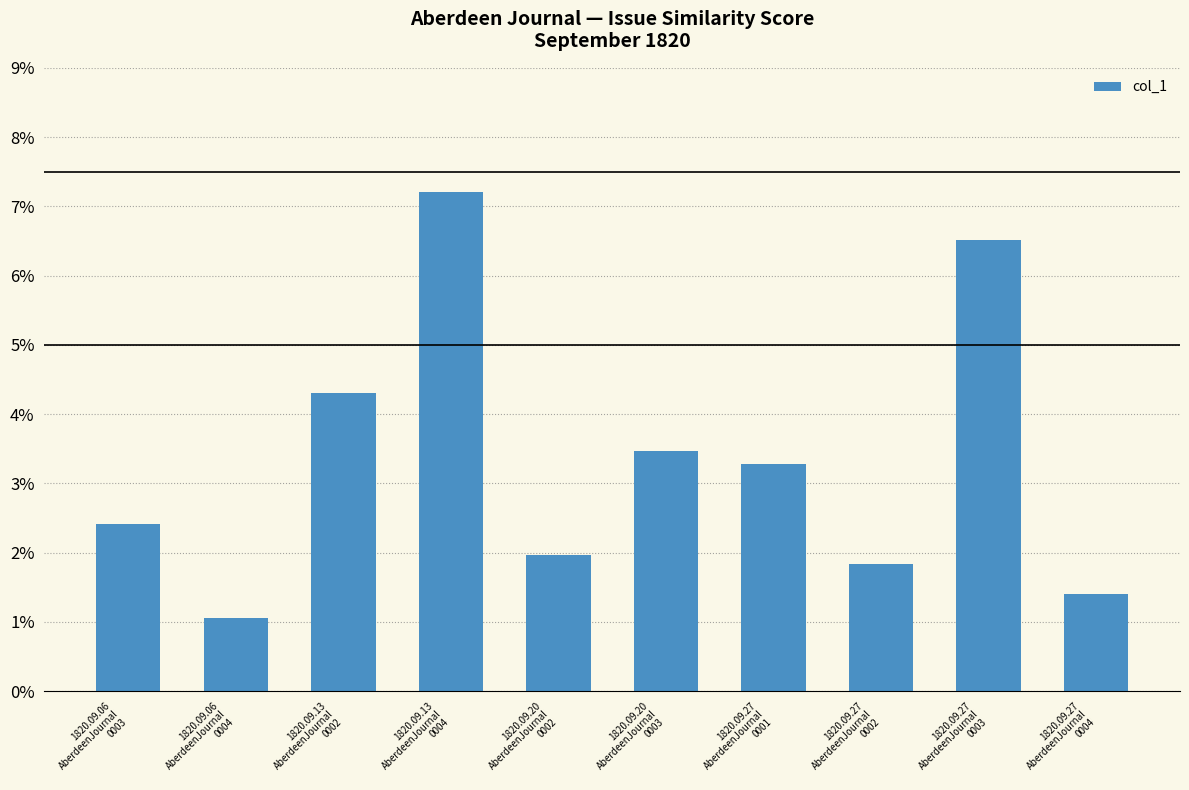

Which has a higher value, 1820.09.20
AberdeenJournal
0002 or 1820.09.20
AberdeenJournal
0003?

1820.09.20
AberdeenJournal
0003